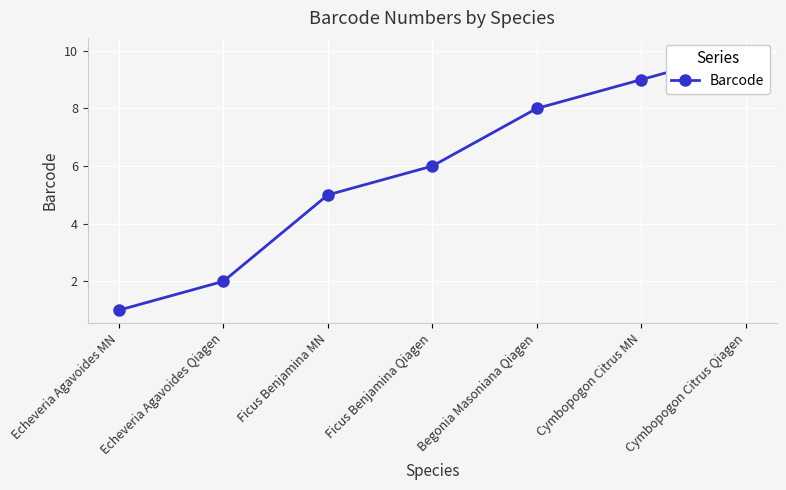

How many categories are shown in the chart?

7